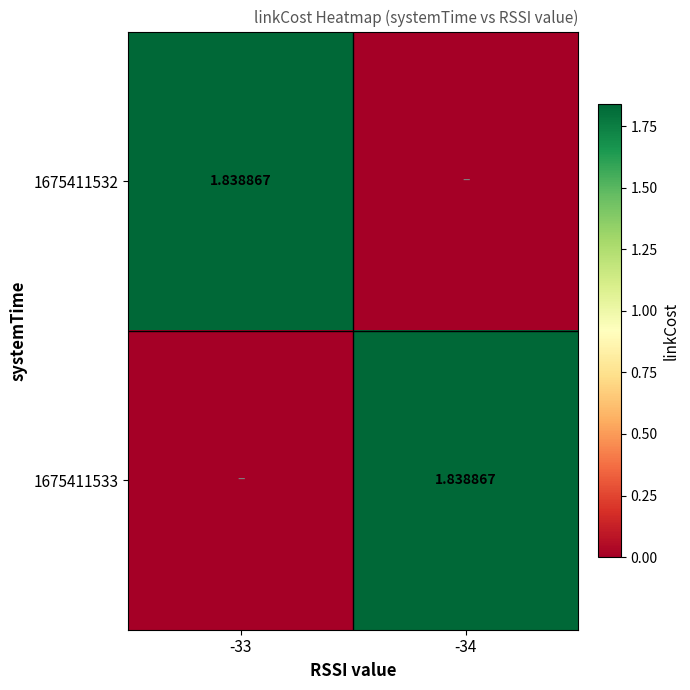

How many values in the 1675411533 series exceed 1?

1